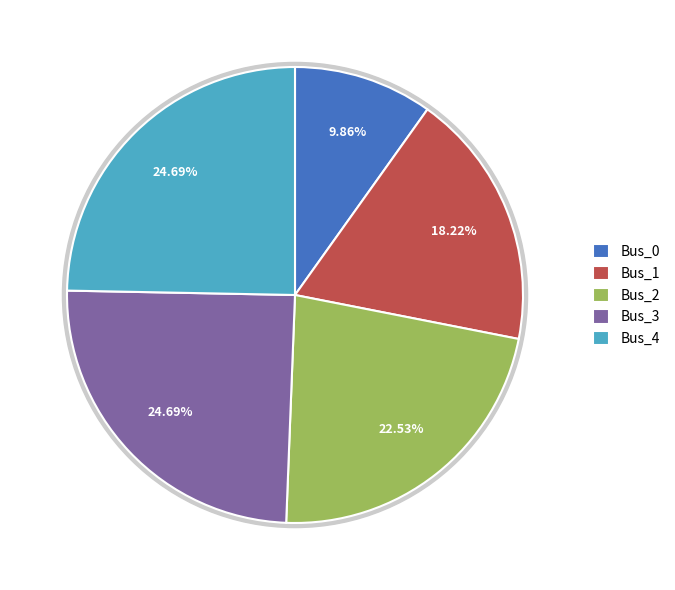

What portion of the pie excludes Bus_4?

75.3%